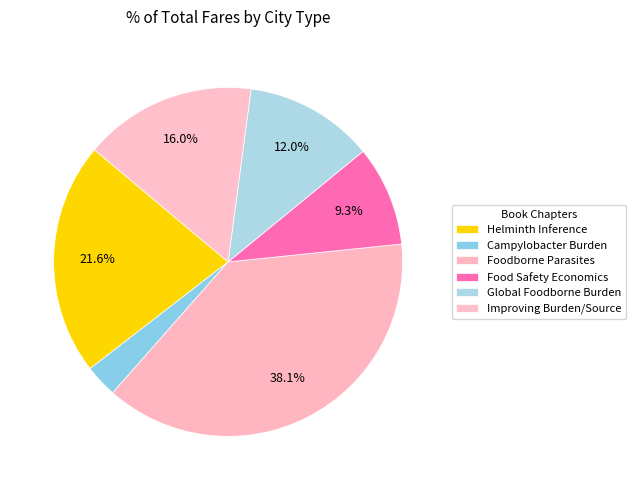

How many segments does this pie chart have?

6